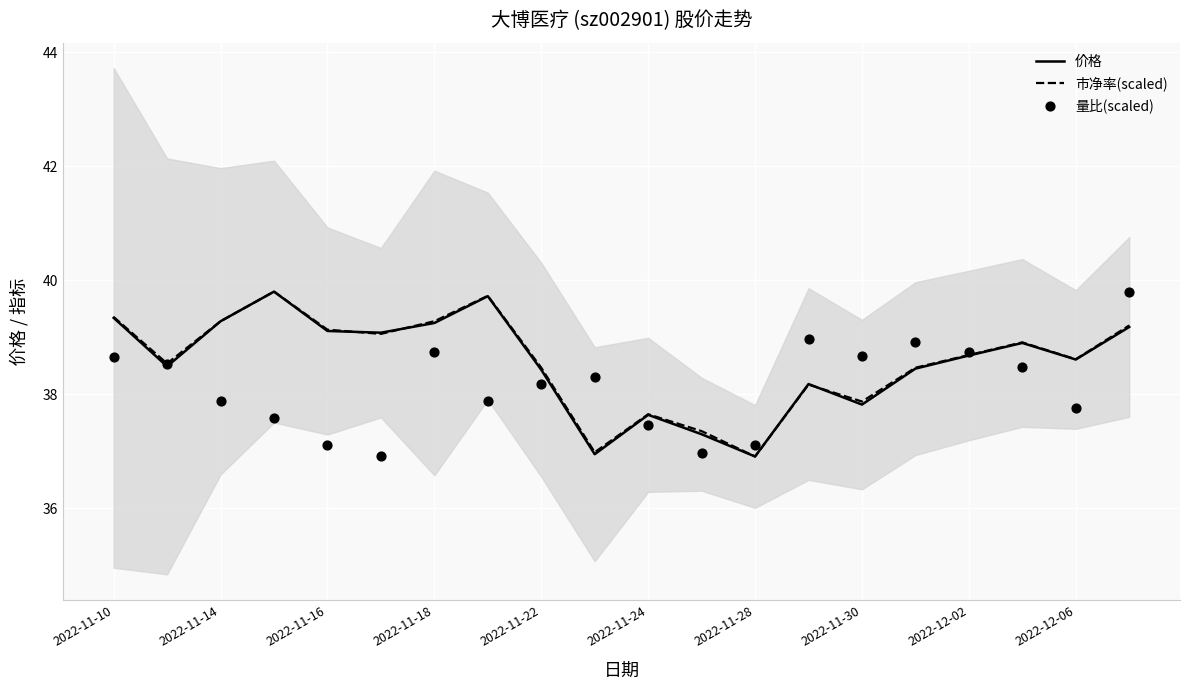

At how many categories does at least one series exceed 38?

17